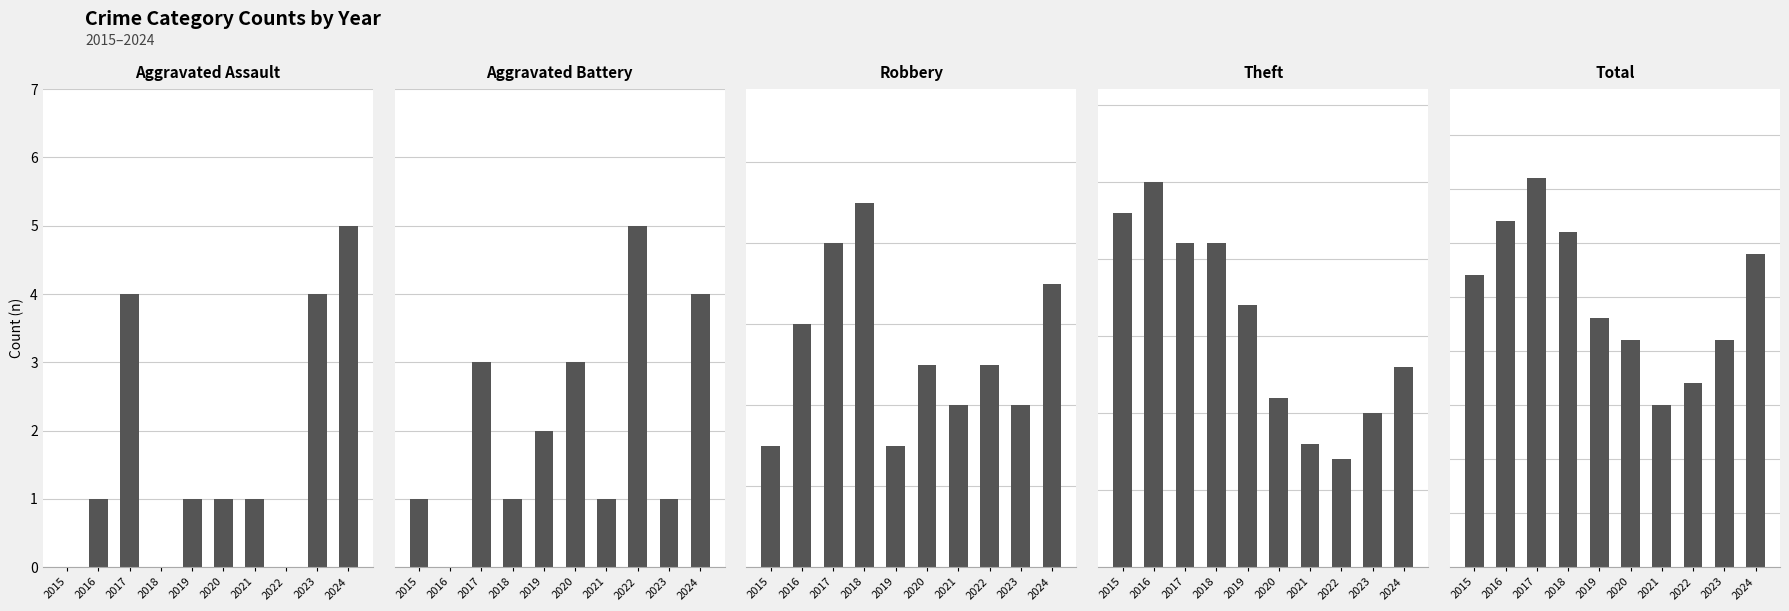

What is the maximum value shown in the chart?

36